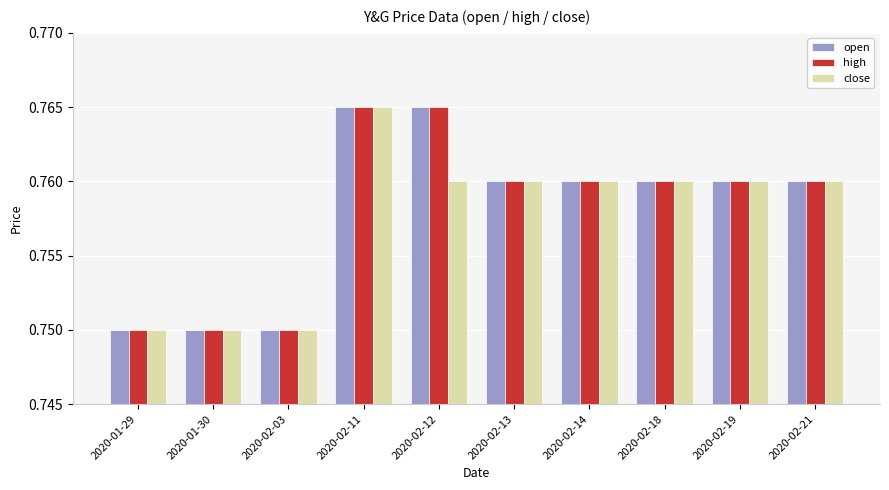

The value of open at 2020-01-29 is 0.4. True or false?

False